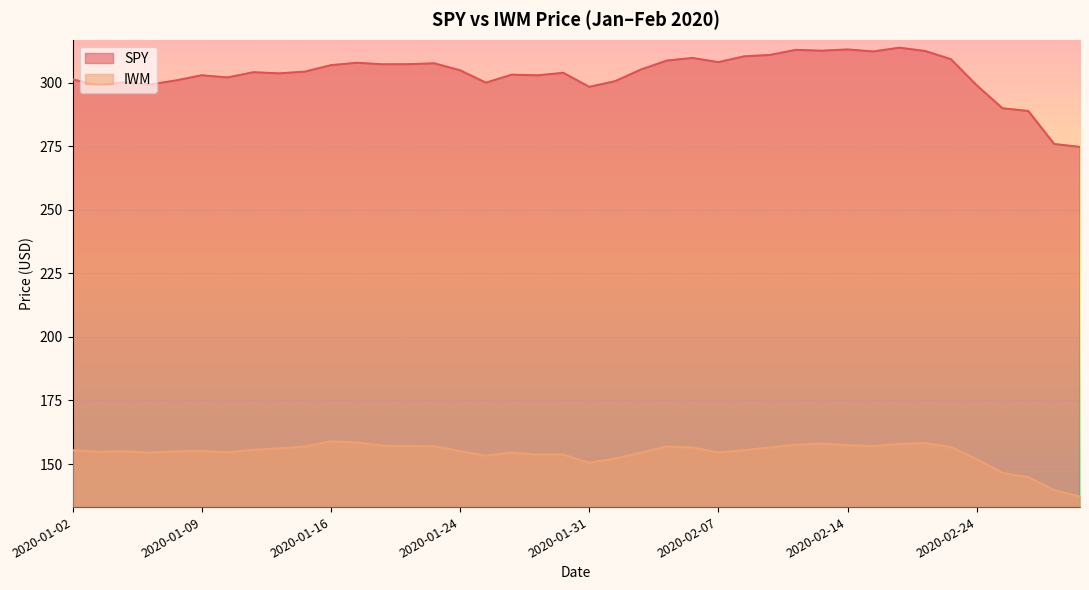

Does the chart display data point markers on the line(s)?

No